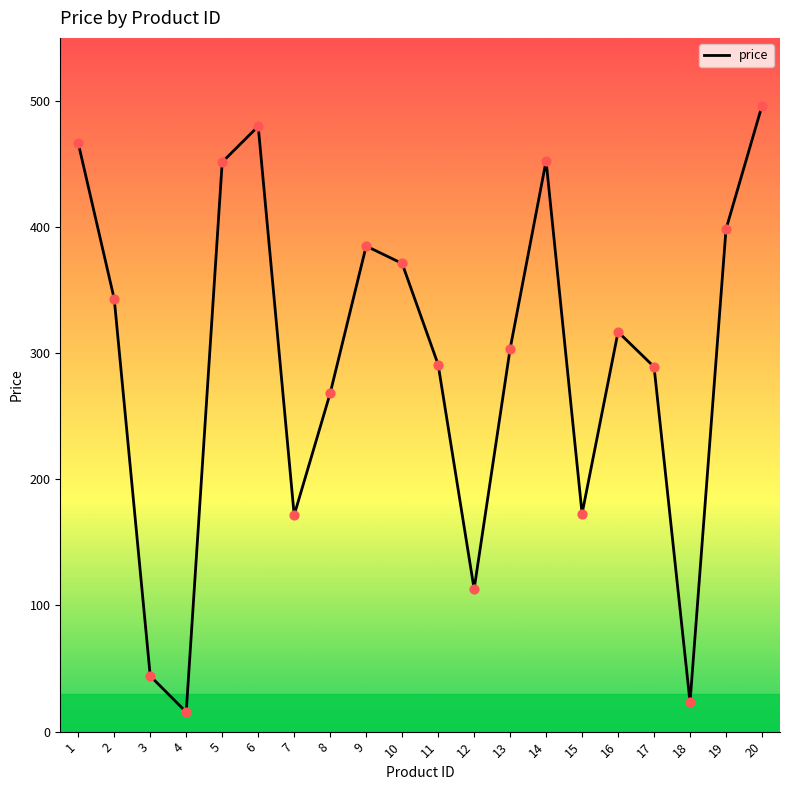

What is the ratio of the value at 12 to the value at 8?

0.4